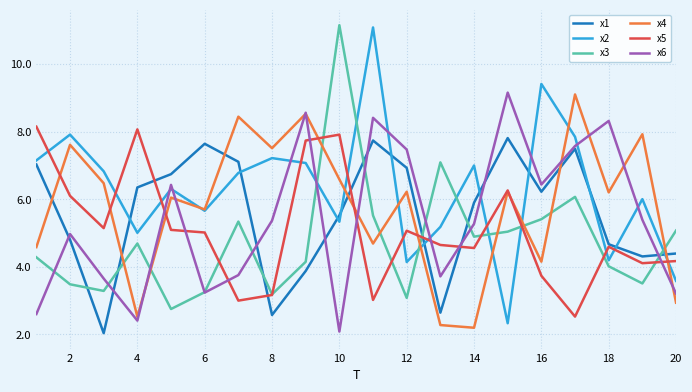

True or false: x2 and x1 intersect in this chart.

True